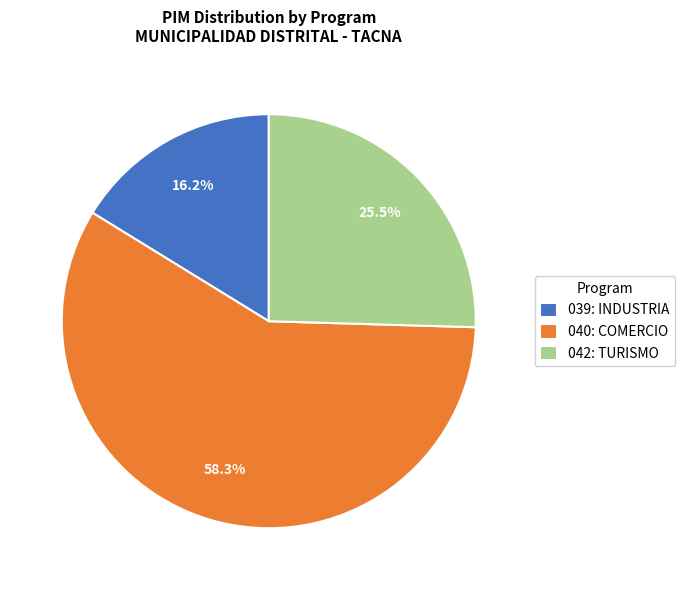

To the nearest percent, what percentage of the pie is 039: INDUSTRIA?

16%